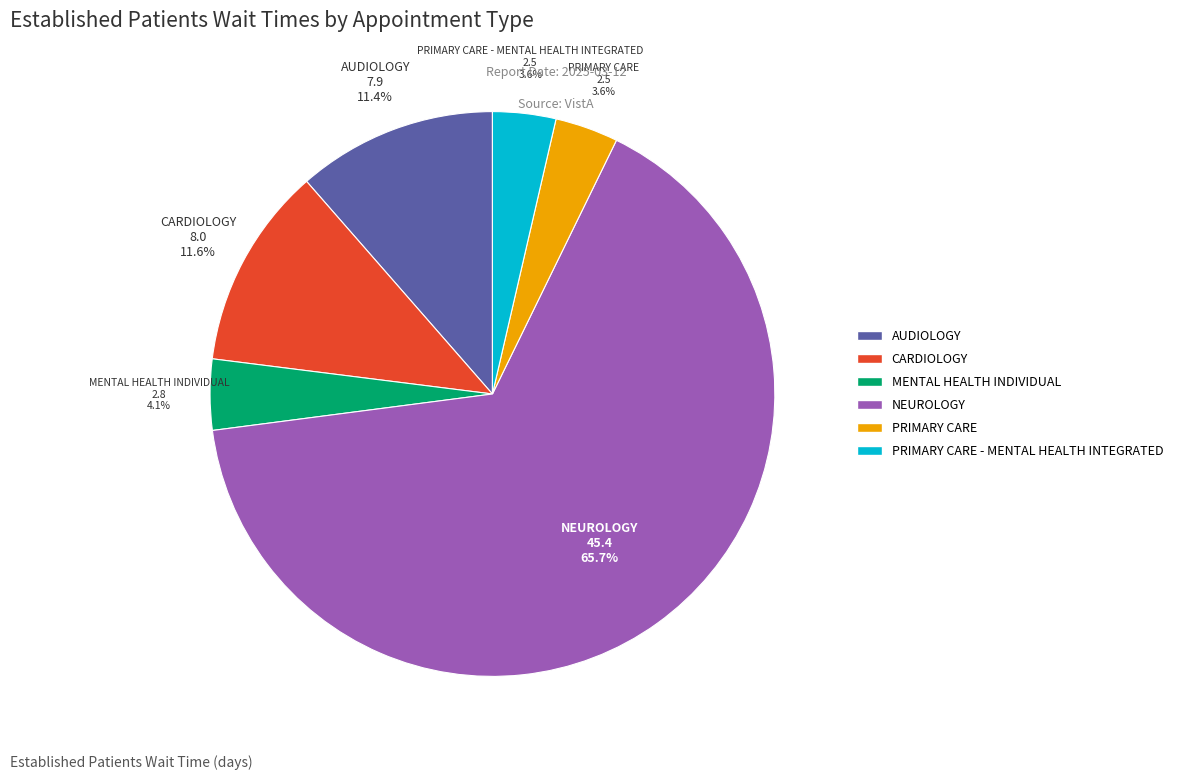

The AUDIOLOGY slice represents 18% of the pie. True or false?

False